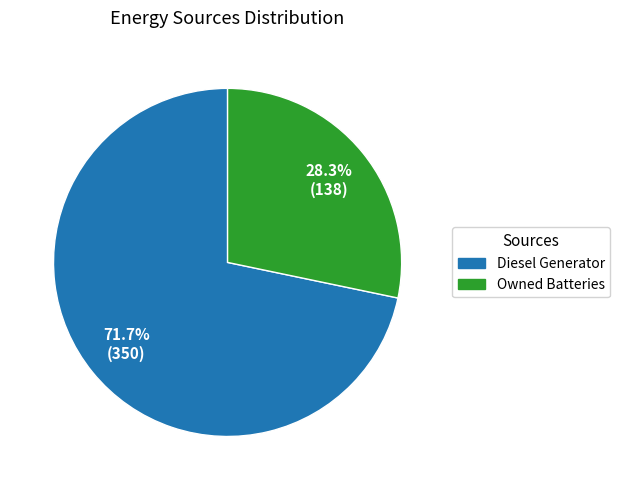

Which category has the biggest portion of the pie?

Diesel Generator